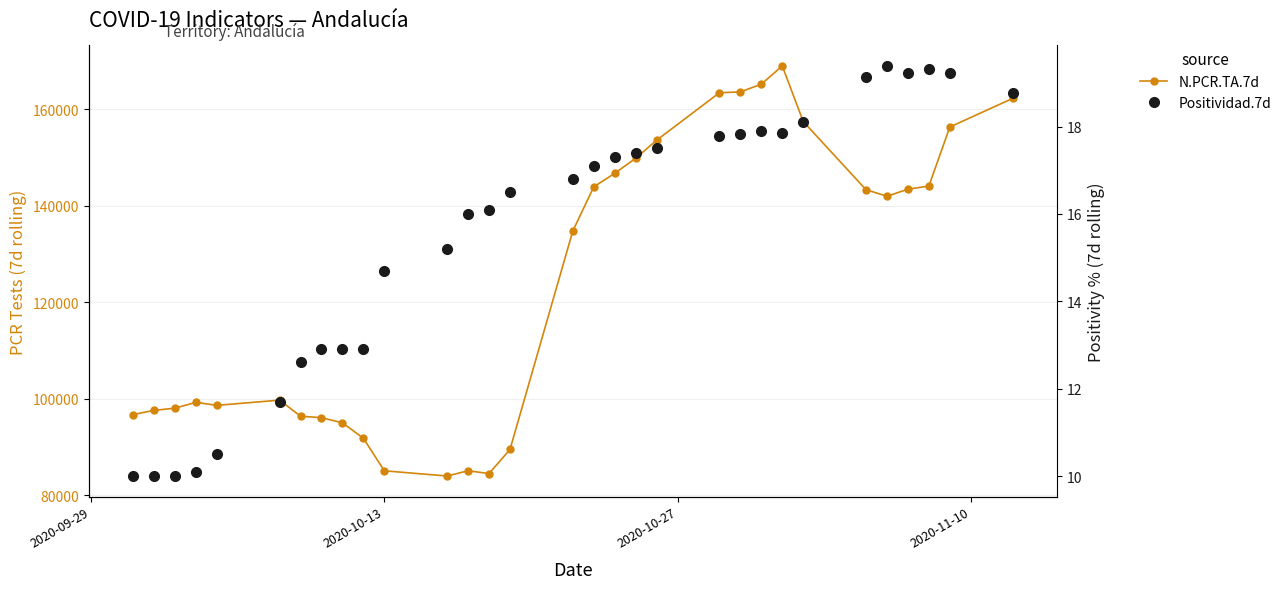

How many values in the N.PCR.TA.7d series are below 134768?

15